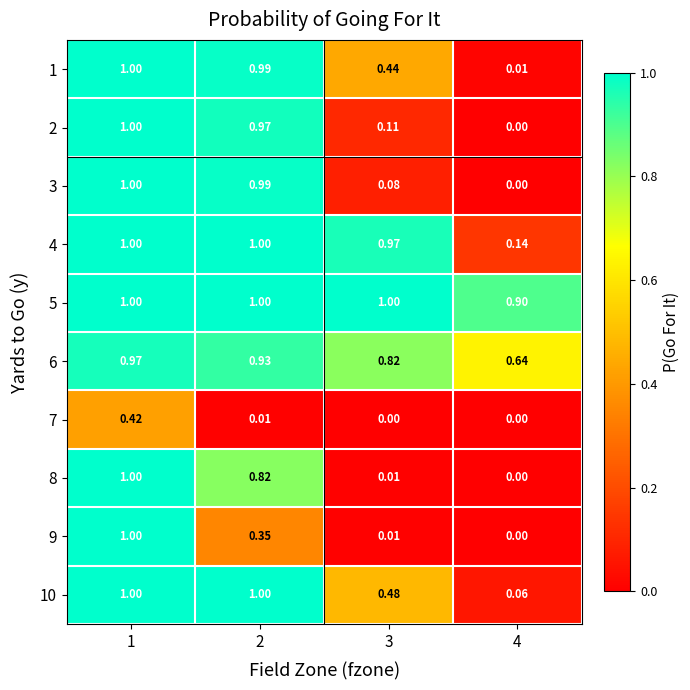

How many distinct data groups are displayed?

10